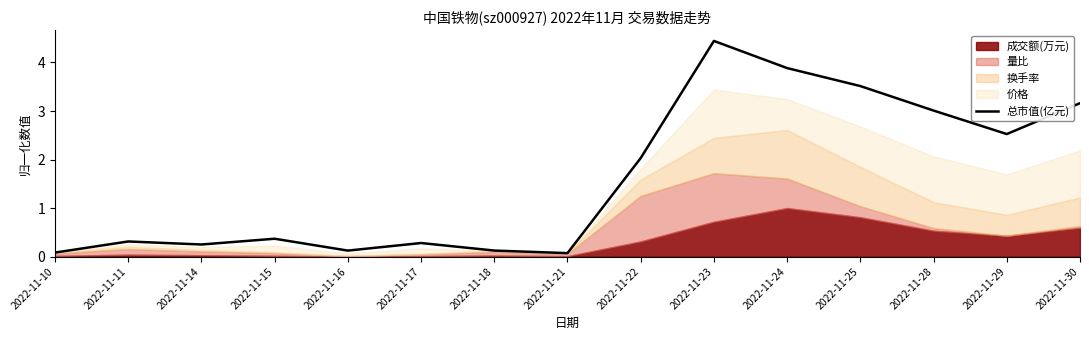

List the labels in order of value, smallest first.

2022-11-21, 2022-11-10, 2022-11-16, 2022-11-18, 2022-11-14, 2022-11-17, 2022-11-11, 2022-11-15, 2022-11-22, 2022-11-29, 2022-11-28, 2022-11-30, 2022-11-25, 2022-11-24, 2022-11-23